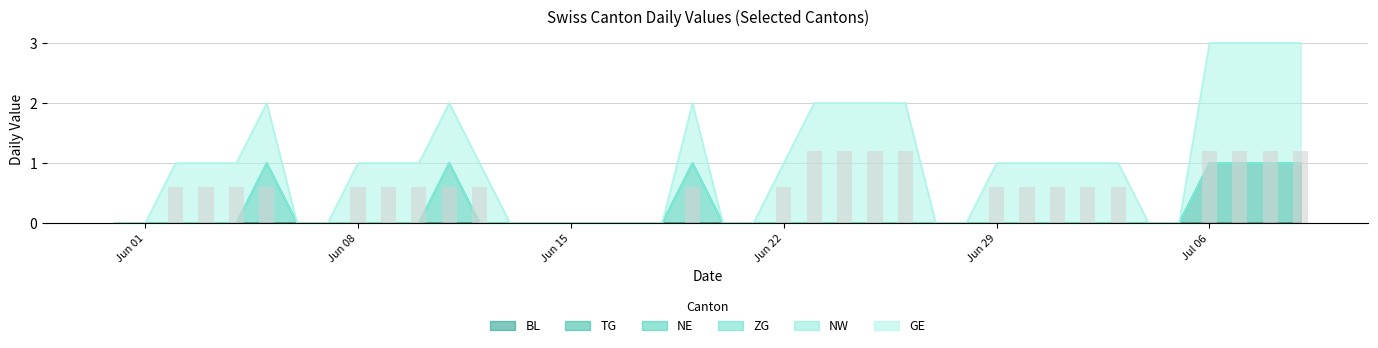

At which category is the sum across all series the highest?

36